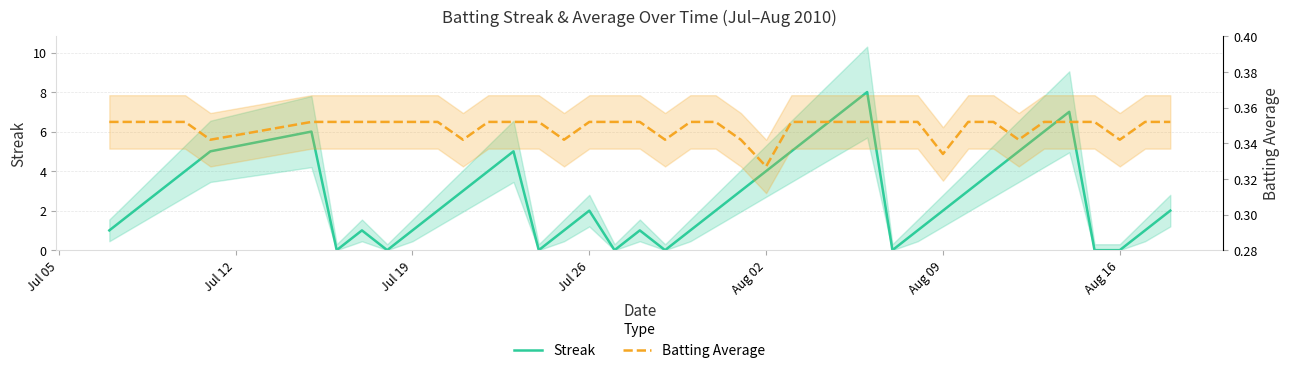

Count the number of data series in this chart.

2